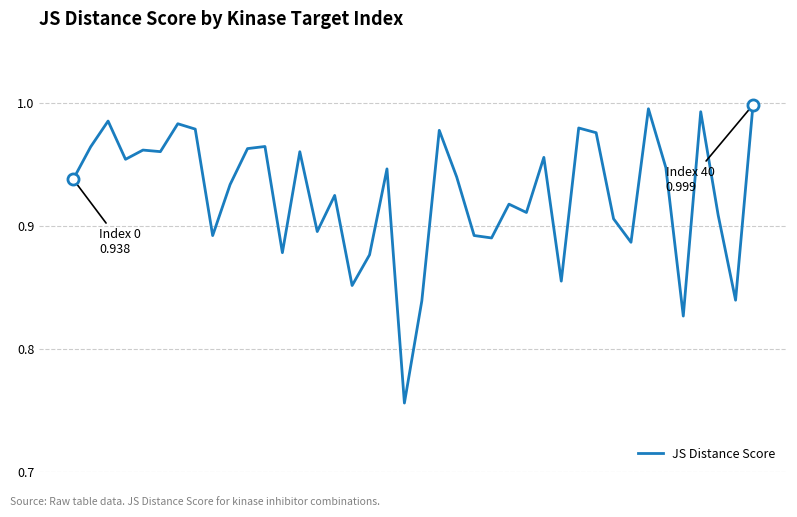

Is this an area chart (filled region under the line)?

No